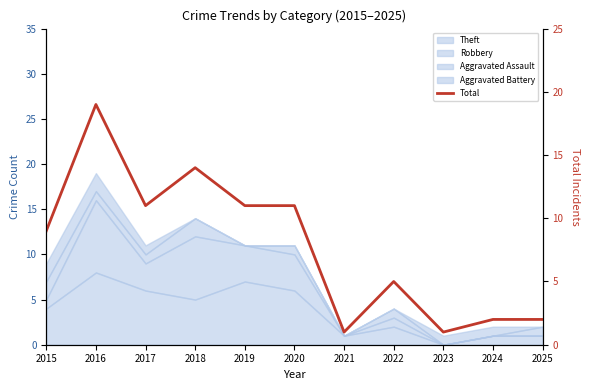

Reading left to right, list all the values displayed in this chart.

2015=9	2016=19	2017=11	2018=14	2019=11	2020=11	2021=1	2022=5	2023=1	2024=2	2025=2